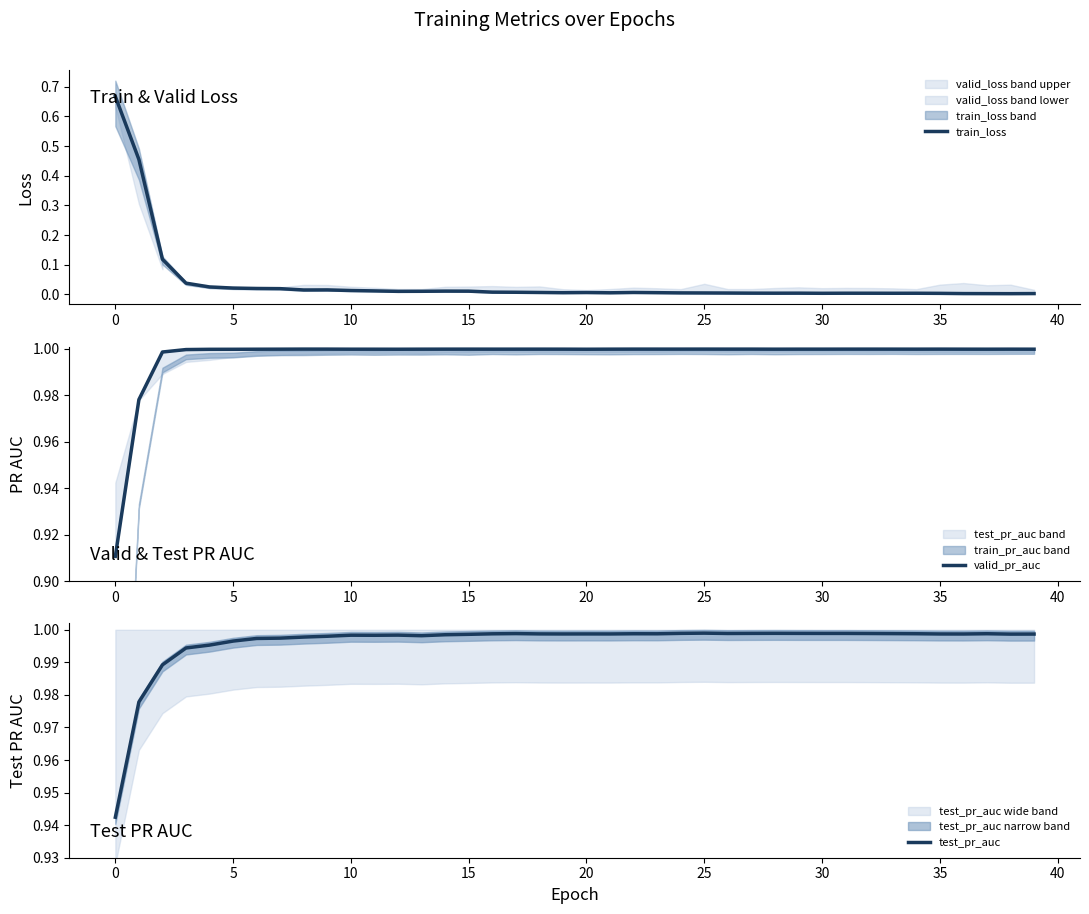

Is the value of valid_pr_auc at 45 greater than the value of train_loss at 31?

Yes